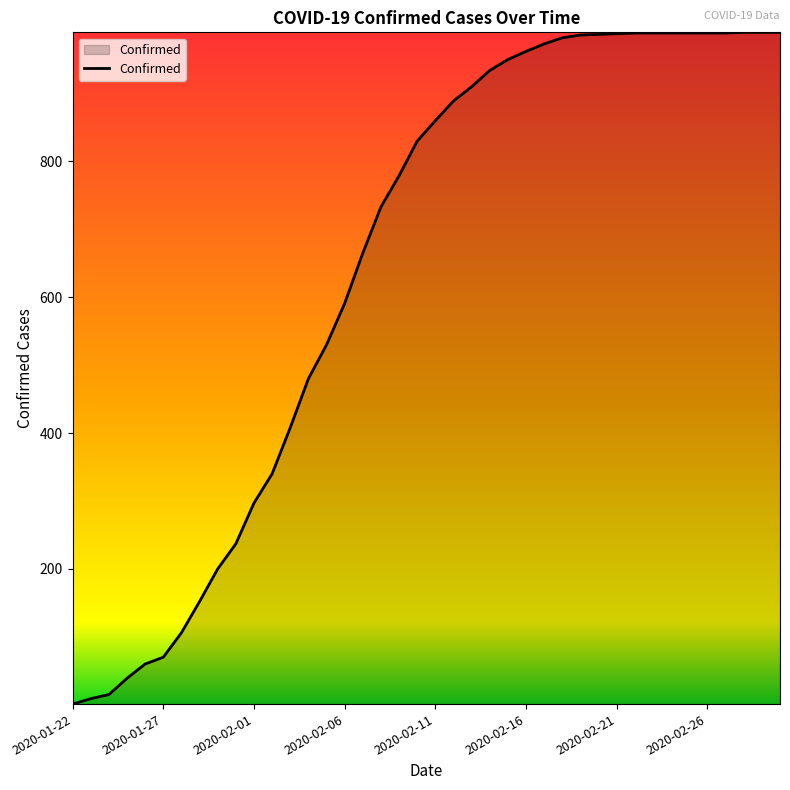

How many lines are shown in the chart?

1